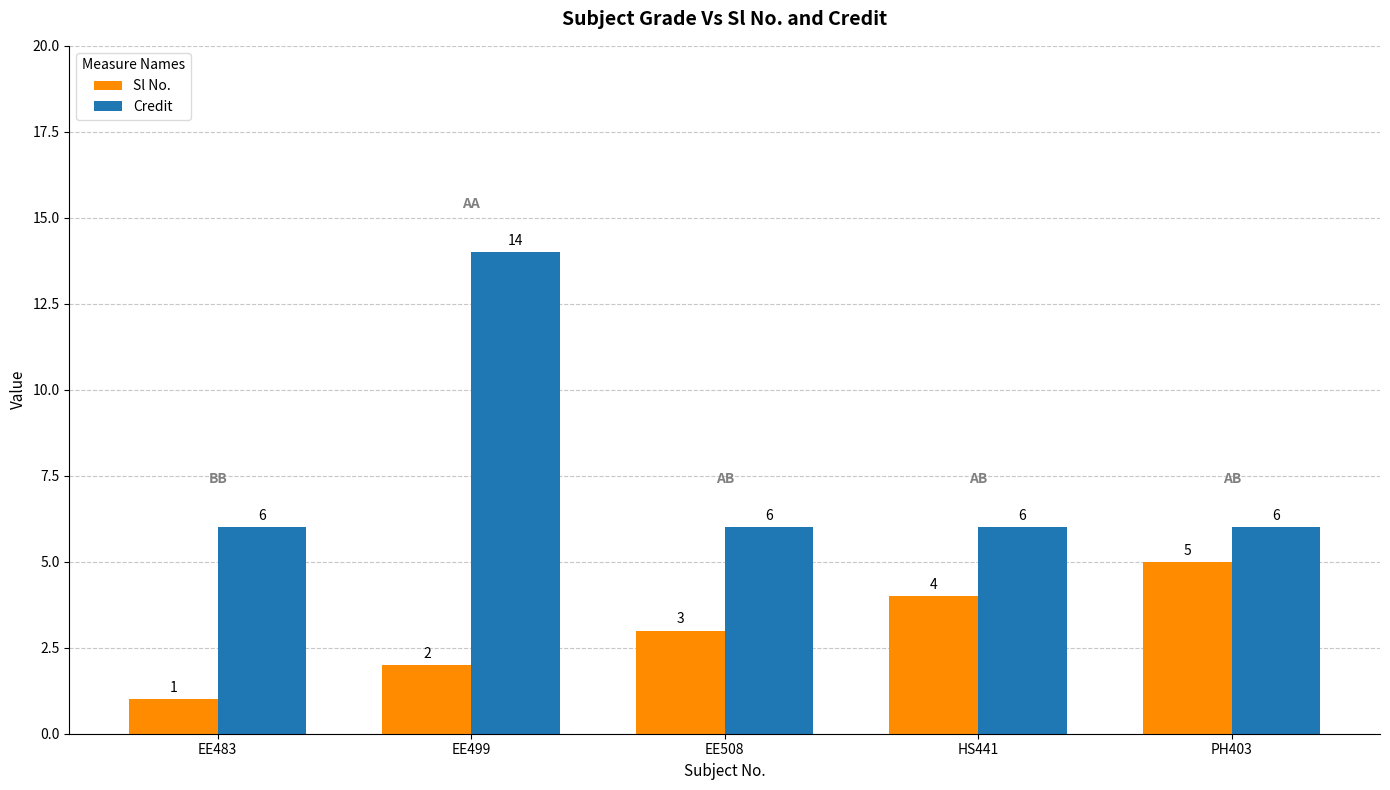

Reading right to left, what are all the values shown in this chart?

Sl No.: PH403=5	HS441=4	EE508=3	EE499=2	EE483=1
Credit: PH403=6	HS441=6	EE508=6	EE499=14	EE483=6